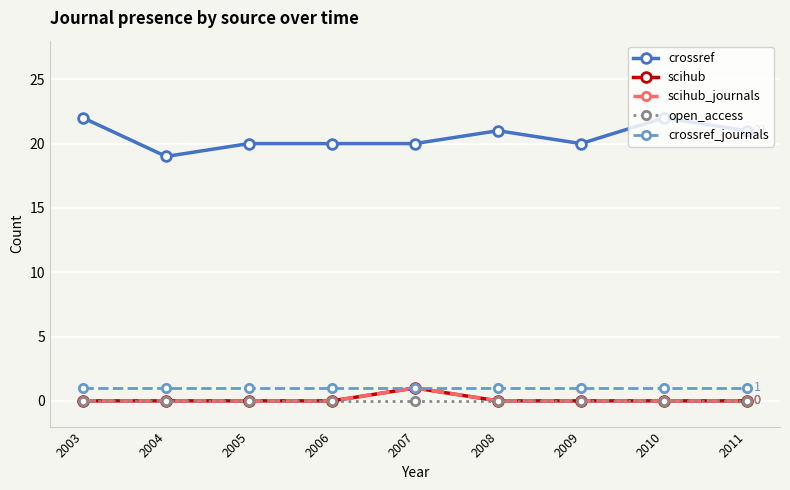

Does the chart have visible grid lines?

Yes